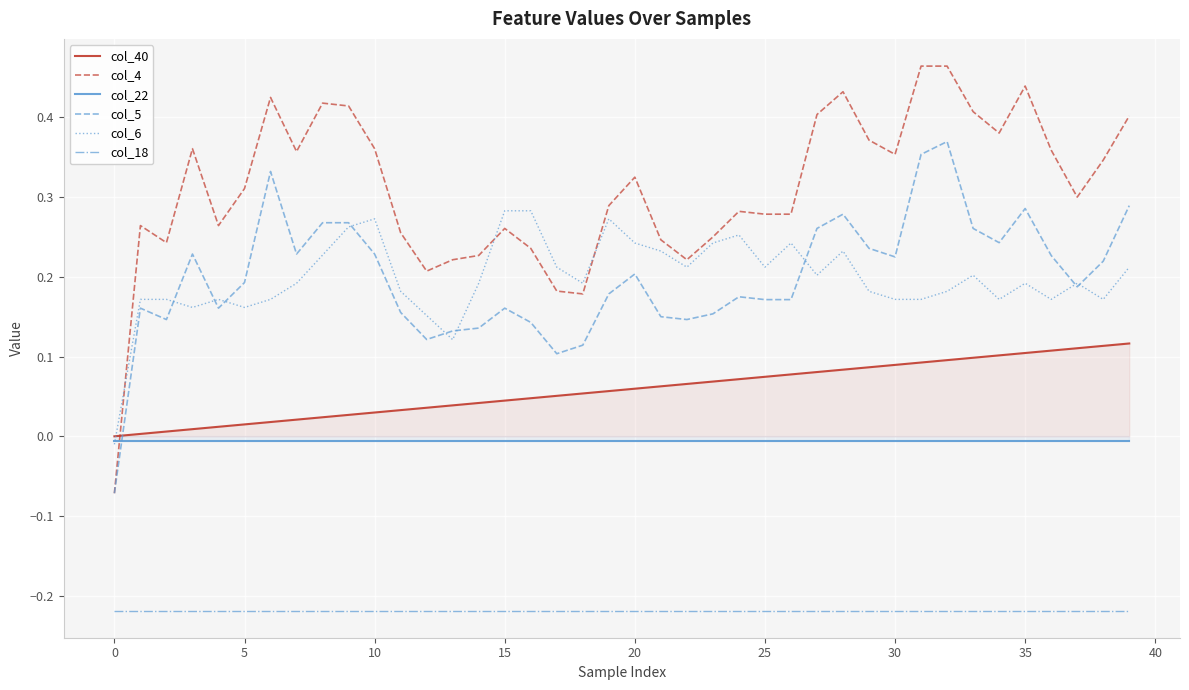

Rank the series by their maximum value, from highest to lowest.

col_4, col_5, col_6, col_40, col_22, col_18